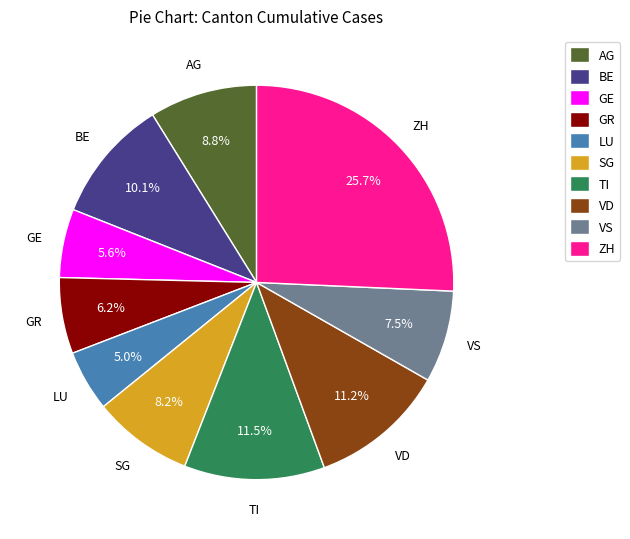

To the nearest percent, what is the average slice percentage?

10%